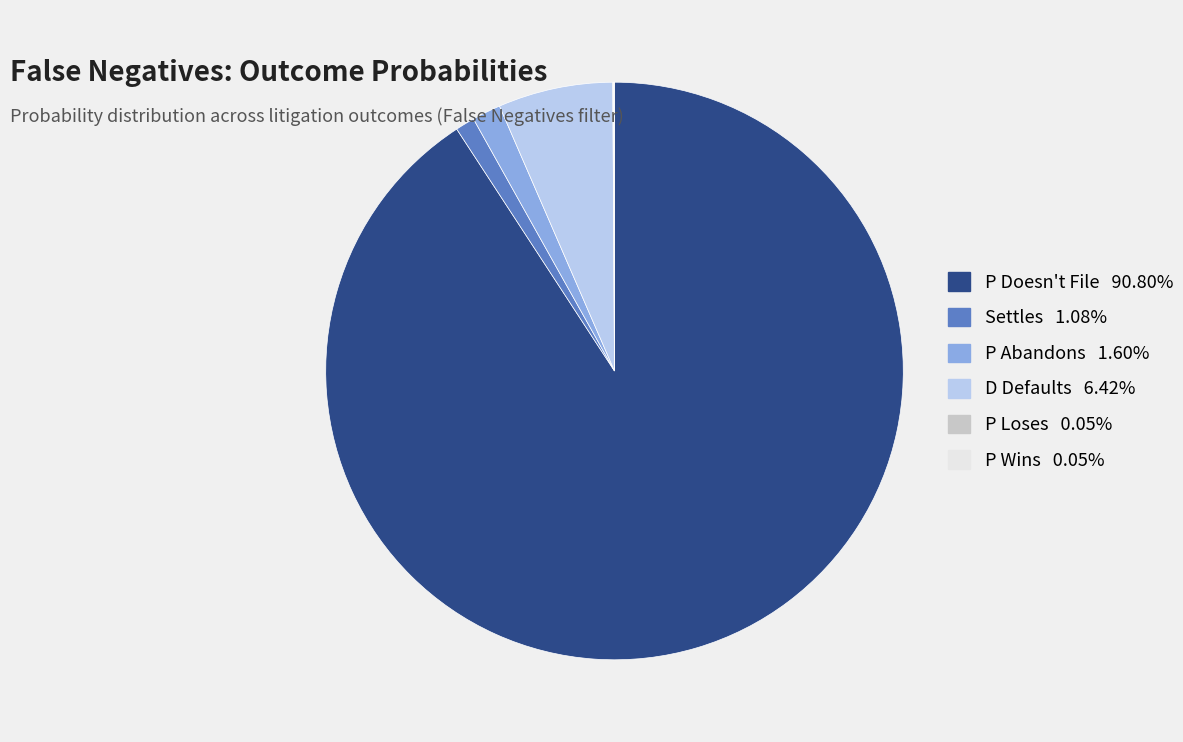

Is D Defaults the majority of the pie?

No